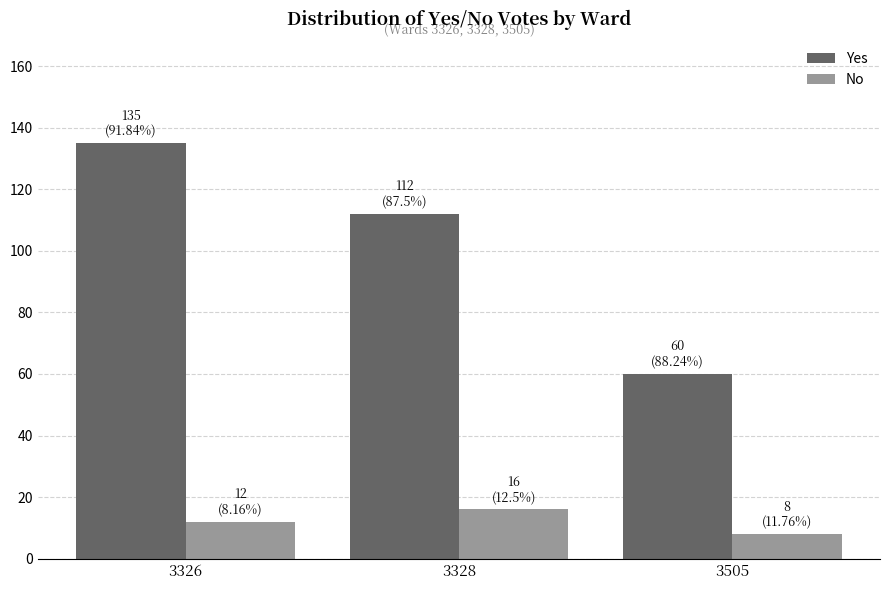

Which label corresponds to the largest value in the chart?

3326